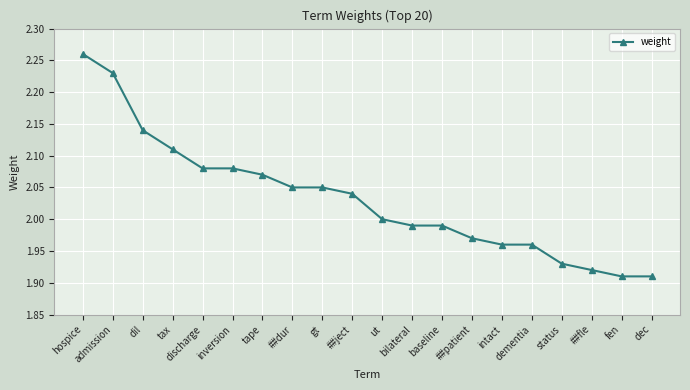

Is this an area chart (filled region under the line)?

No